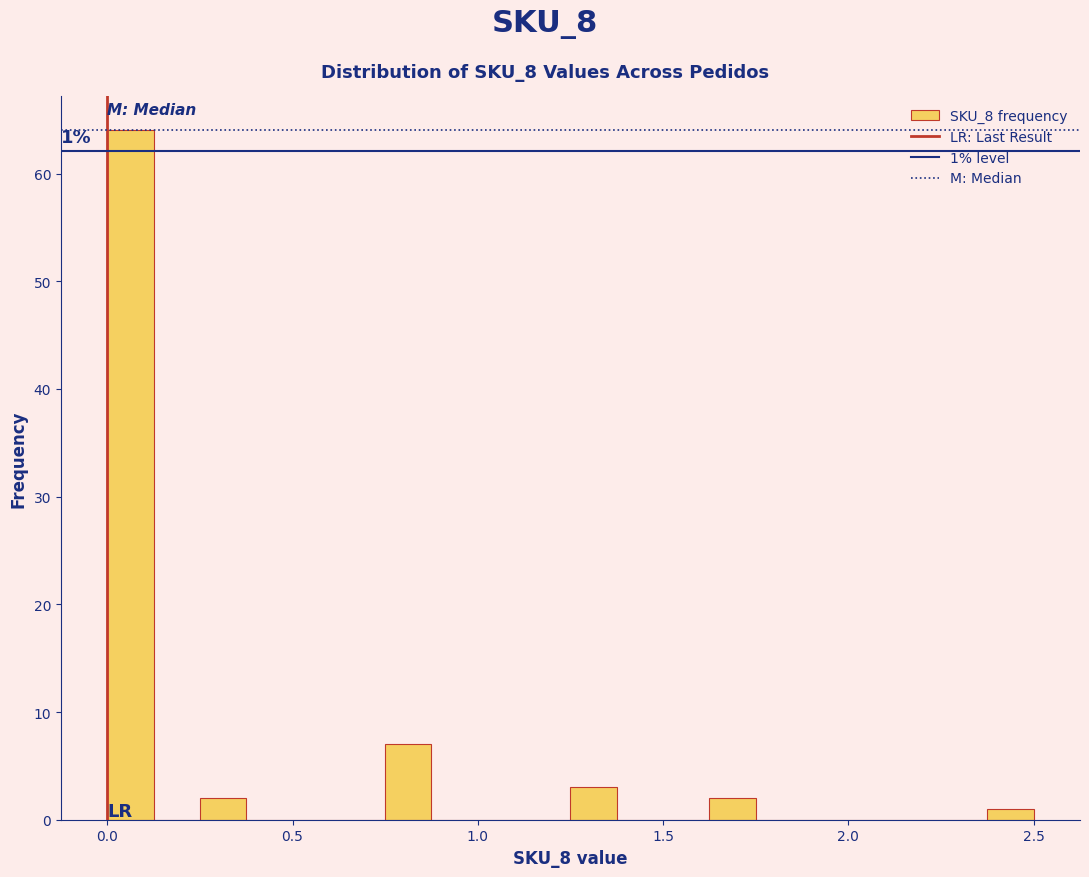

Around what value on the x-axis is the tallest bar? Give the approximate position of its centre, as read against the axis.

0.05